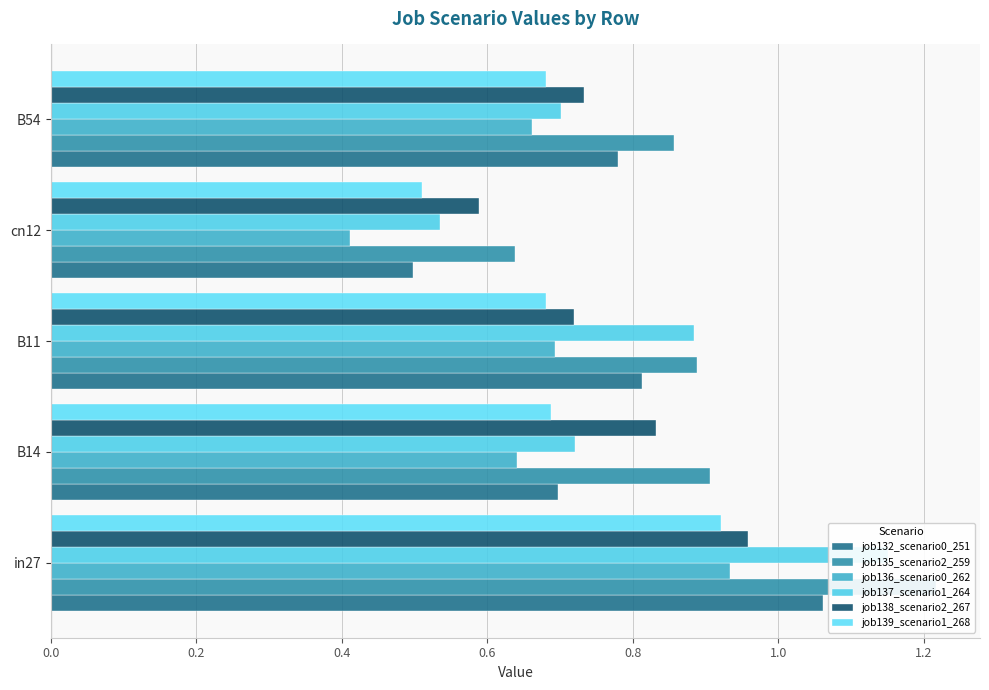

What is the difference between the maximum and minimum values in the job132_scenario0_251 series?

0.6